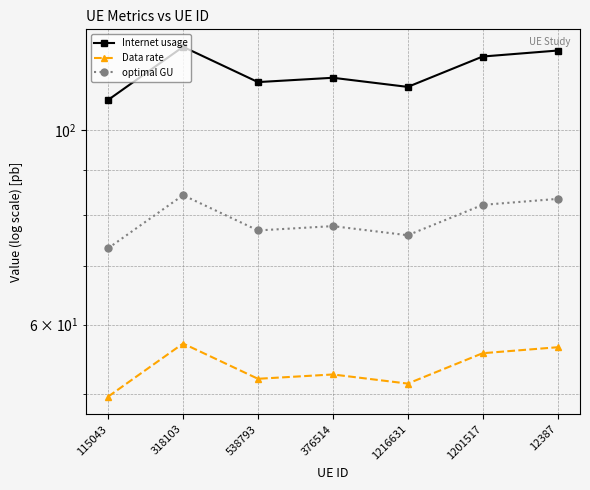

The value of Data rate at 12387 is 73.6. True or false?

False